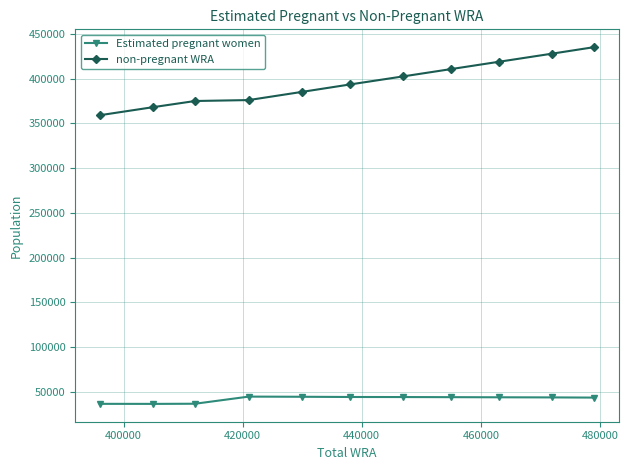

At how many categories does at least one series exceed 350667?

11